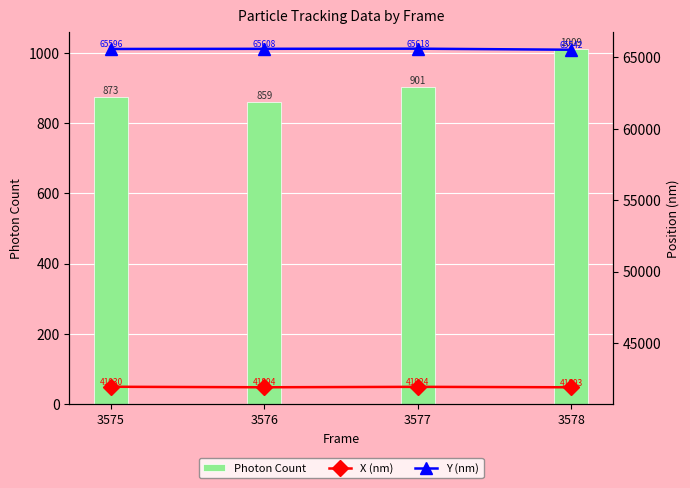

Between 3575 and 3577, which series saw the biggest shift?

Photon Count